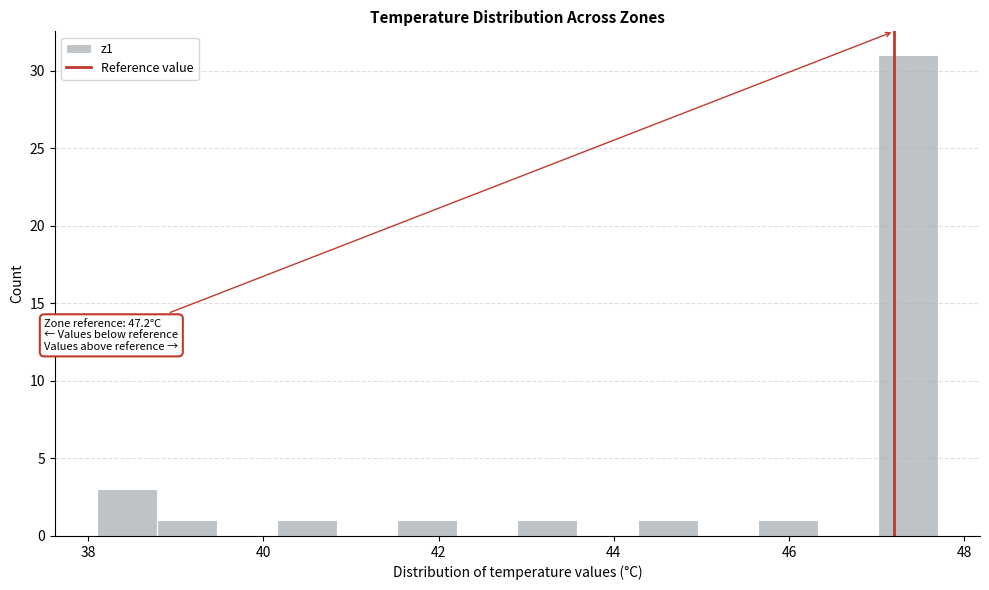

Read against the x-axis, roughly where is the centre of the tallest bar?

47.4